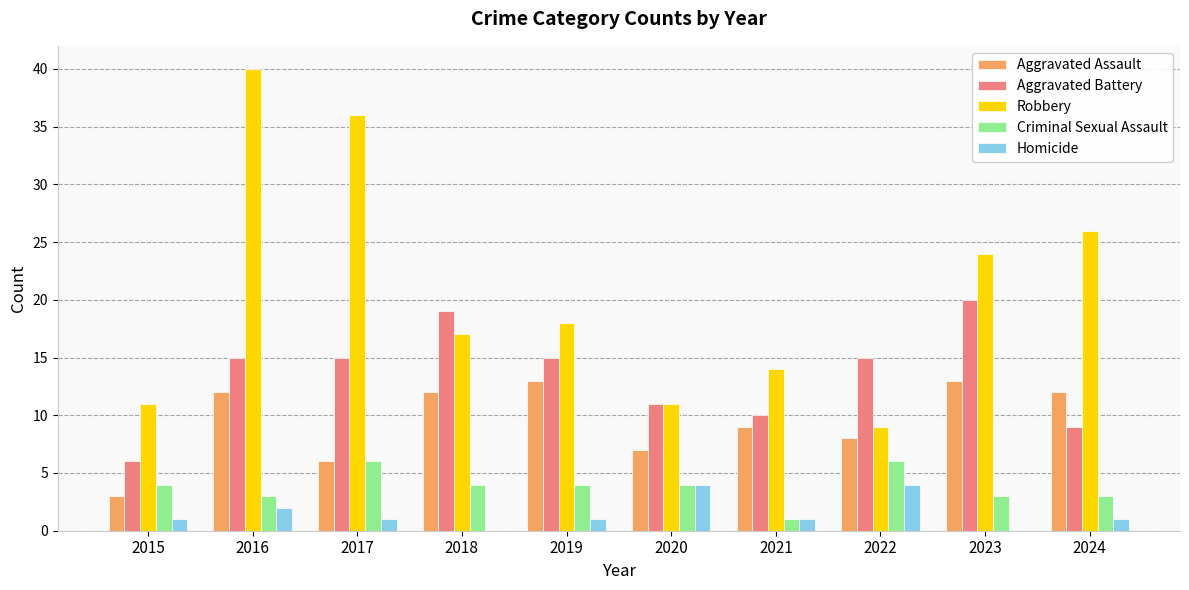

Reading left to right, what are all the values shown in this chart?

Aggravated Assault: 3	12	6	12	13	7	9	8	13	12
Aggravated Battery: 6	15	15	19	15	11	10	15	20	9
Robbery: 11	40	36	17	18	11	14	9	24	26
Criminal Sexual Assault: 4	3	6	4	4	4	1	6	3	3
Homicide: 1	2	1	0	1	4	1	4	0	1